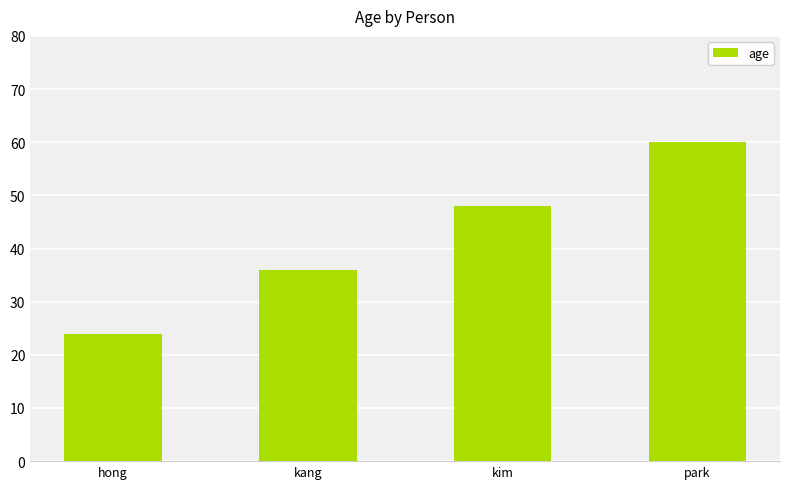

Which category has the lowest value across all series?

hong